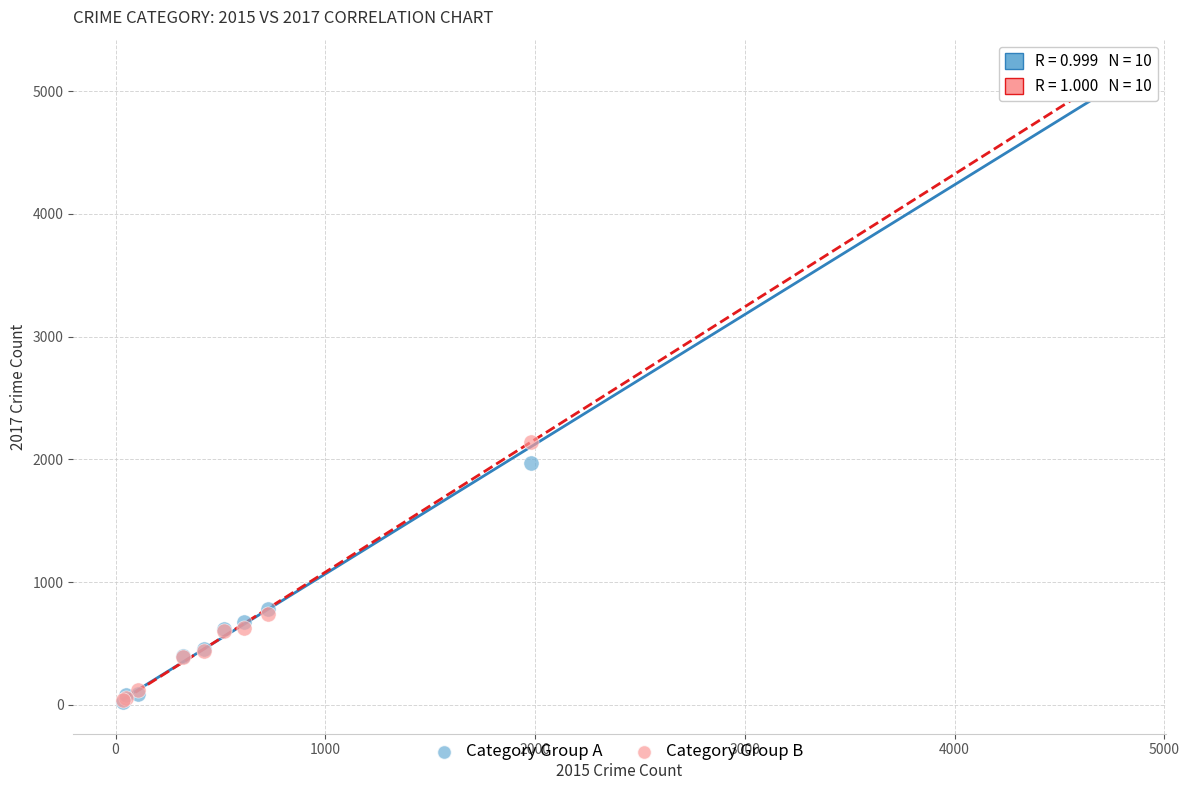

What are all the series names shown in the legend?

Category Group A, Category Group B